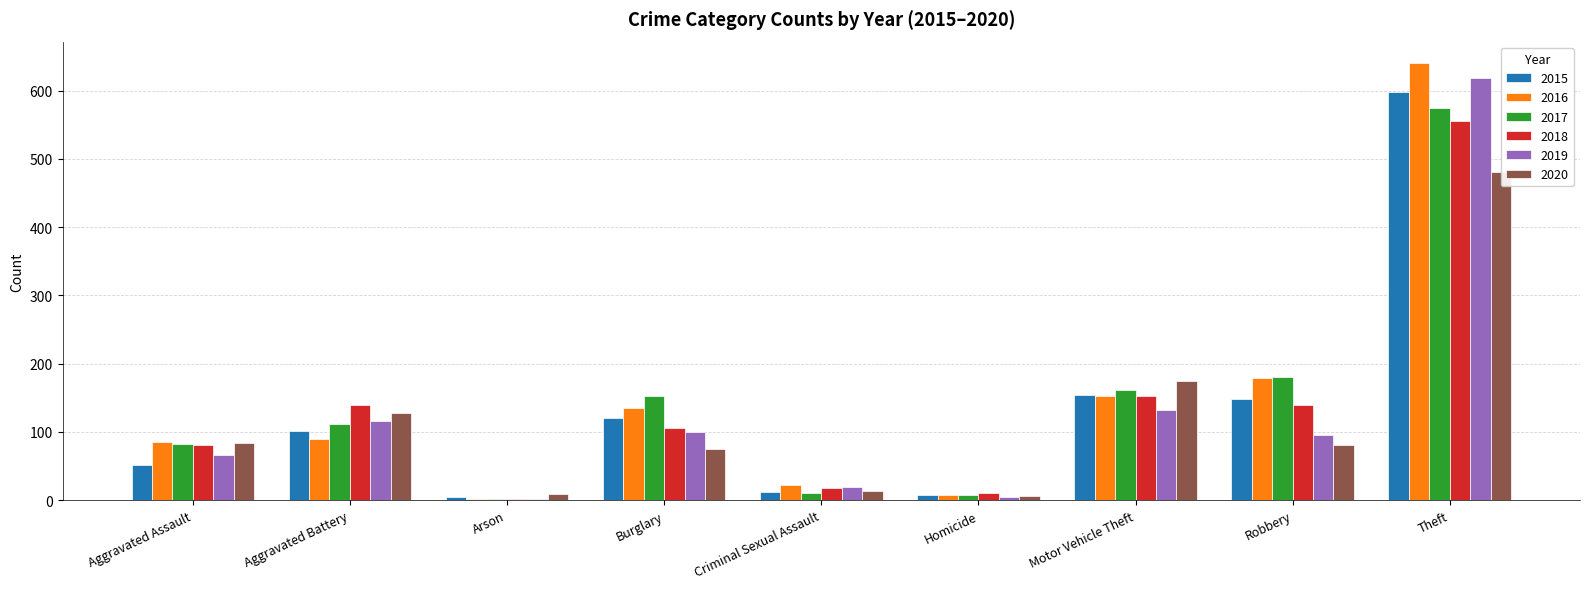

What is the spread (max minus min) of values at Theft?

159